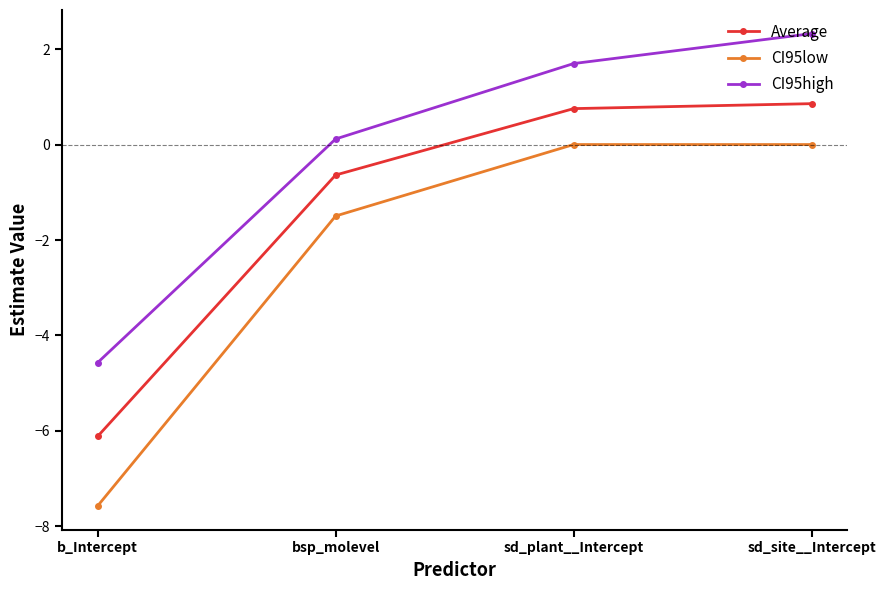

Is the value of Average at sd_plant__Intercept greater than the value of CI95high at b_Intercept?

Yes